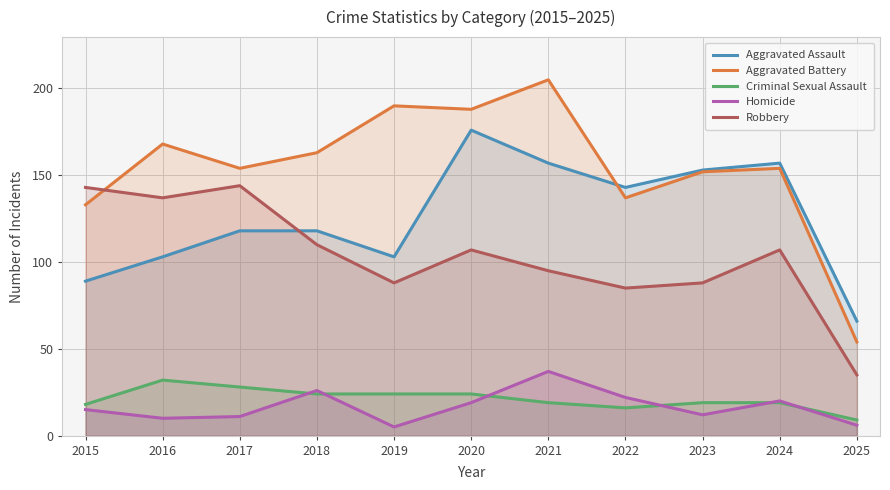

At how many categories does at least one series exceed 104?

10